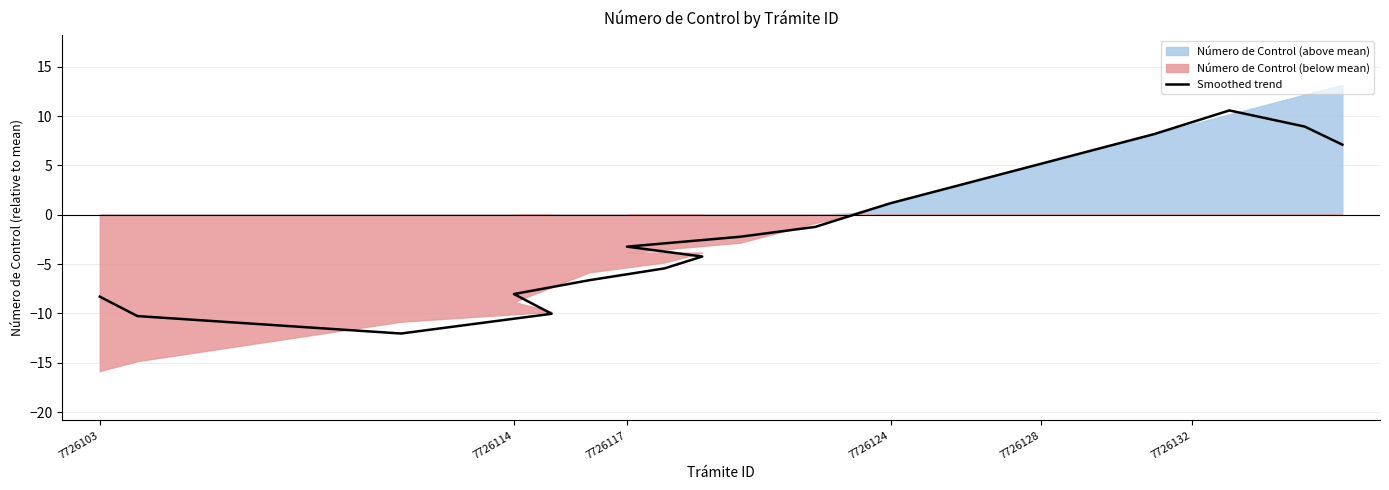

What is the minimum value shown in the chart?

-12.0